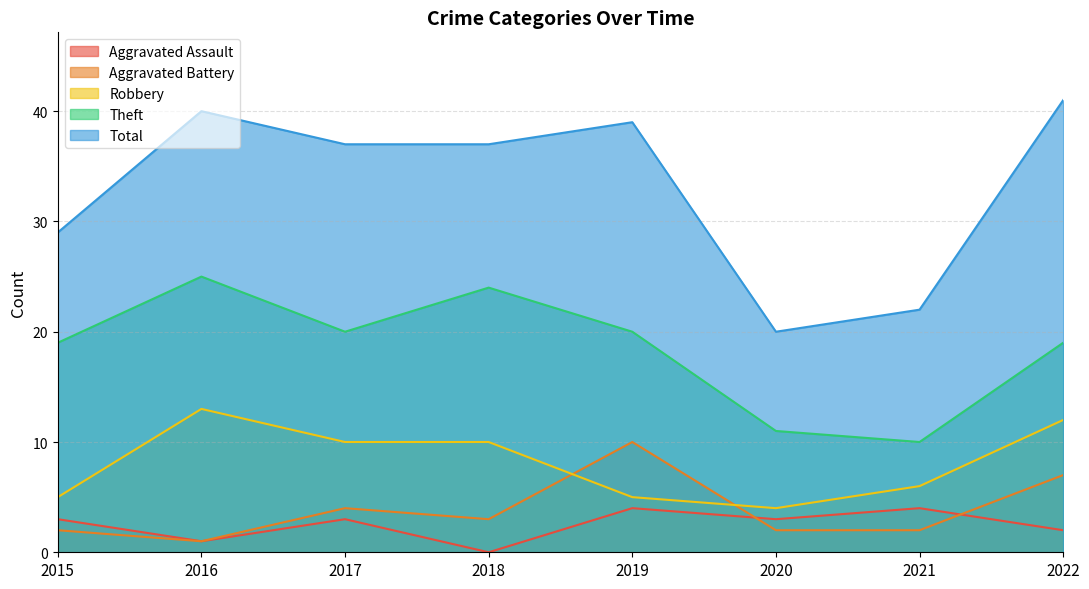

Reading left to right, list all the values displayed in this chart.

Aggravated Assault: 3	1	3	0	4	3	4	2
Aggravated Battery: 2	1	4	3	10	2	2	7
Robbery: 5	13	10	10	5	4	6	12
Theft: 19	25	20	24	20	11	10	19
Total: 29	40	37	37	39	20	22	41